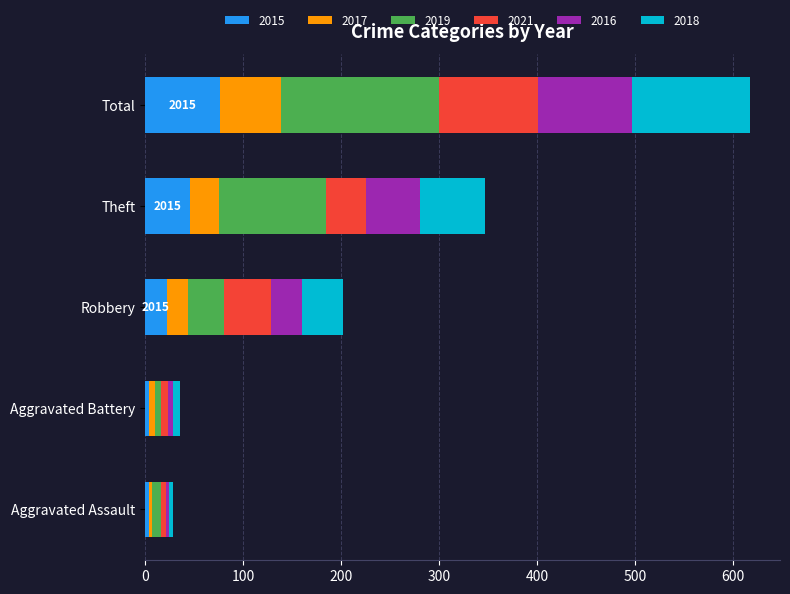

Count the number of categories in the chart.

5